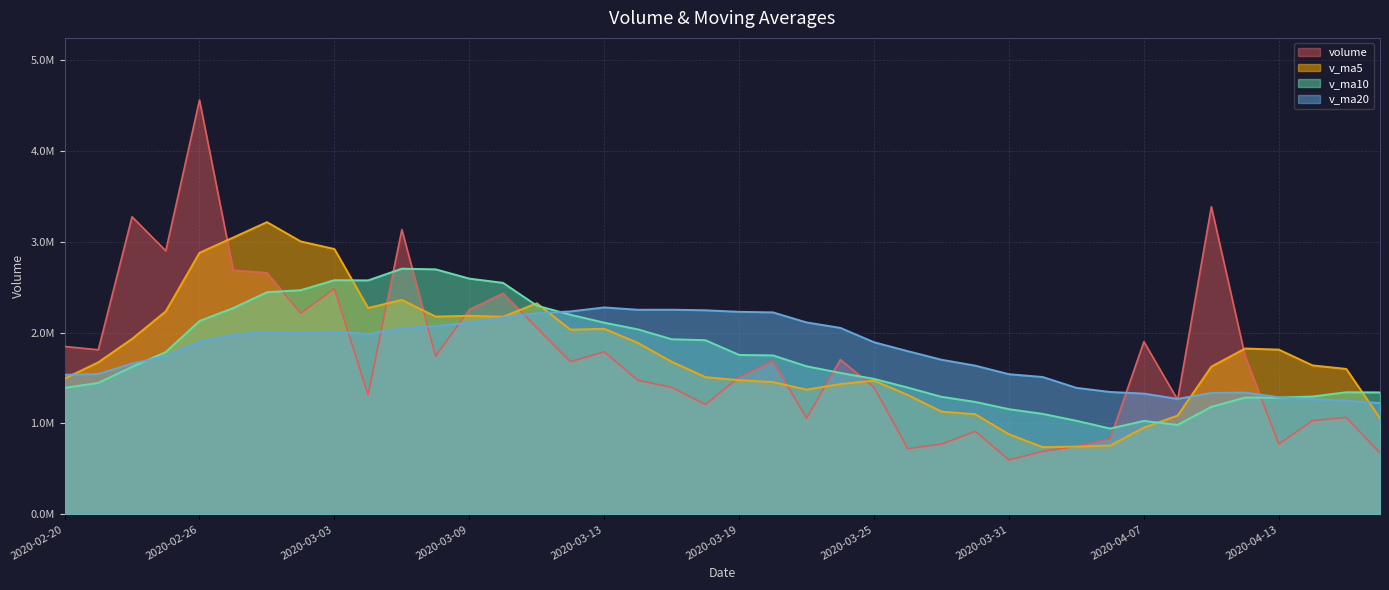

True or false: v_ma10 has more than 2 points higher than both neighbors.

True